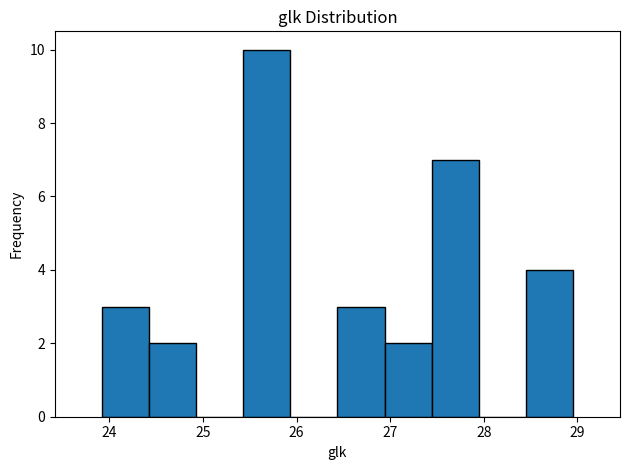

Which range on the x-axis has the tallest bar?

25.4 to 25.9